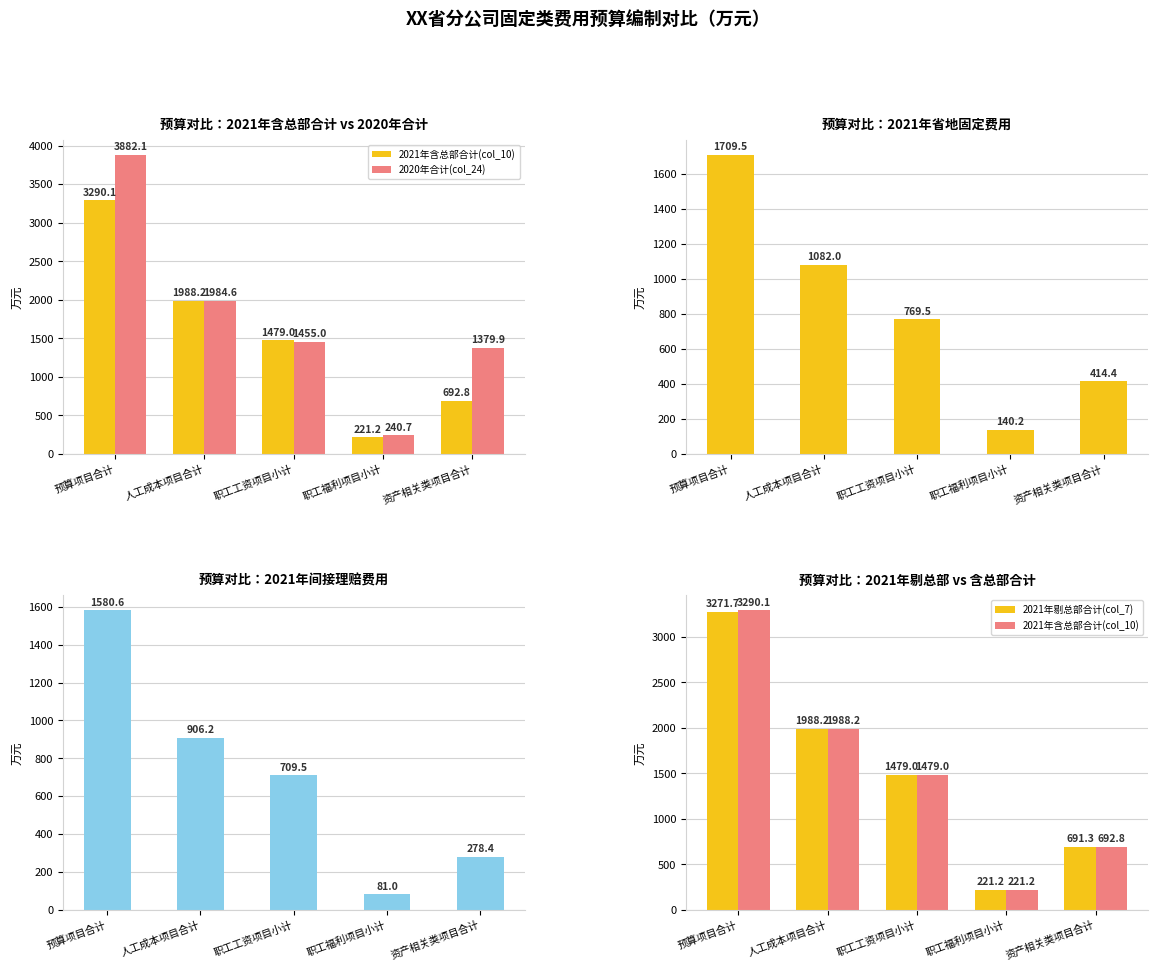

What is the minimum value shown in the chart?

81.0